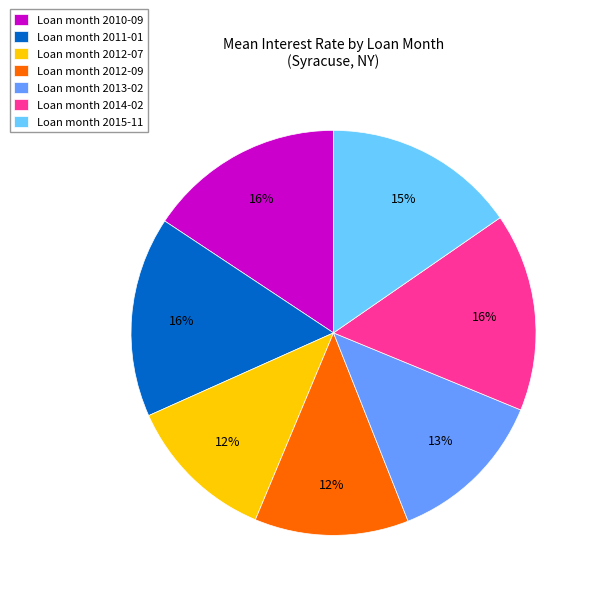

Is there any slice that represents more than half of the pie?

No